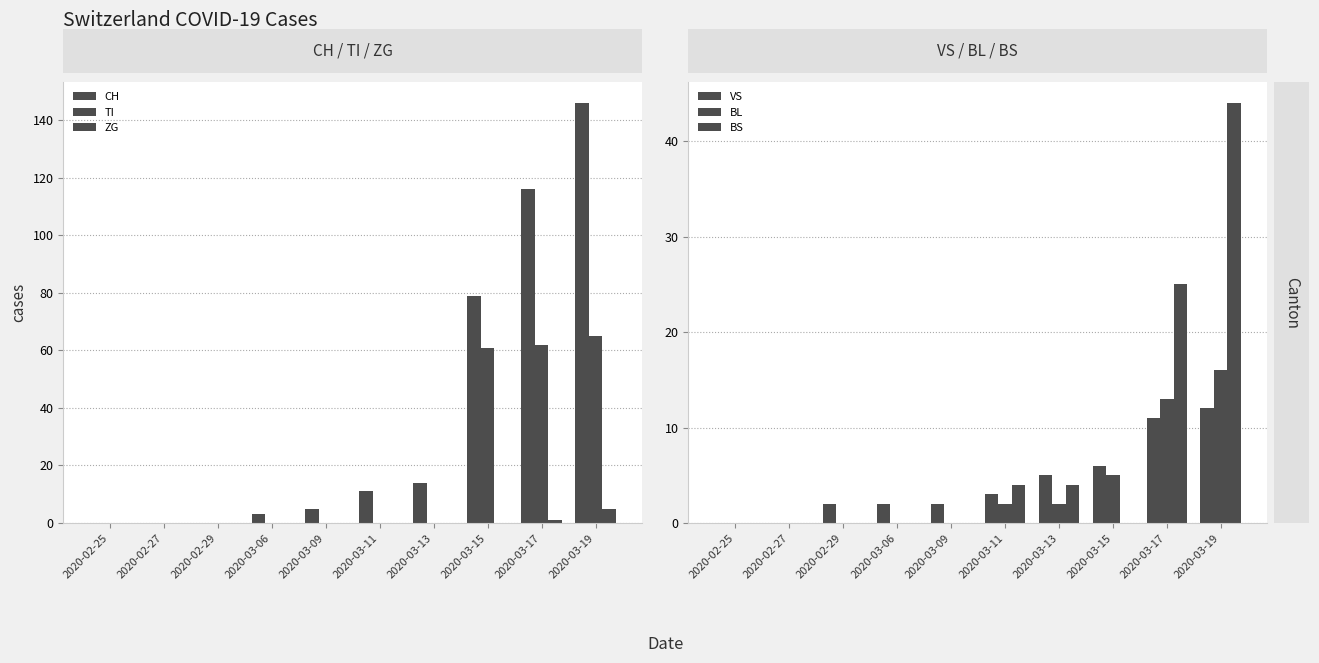

How many bars are there in total?

60